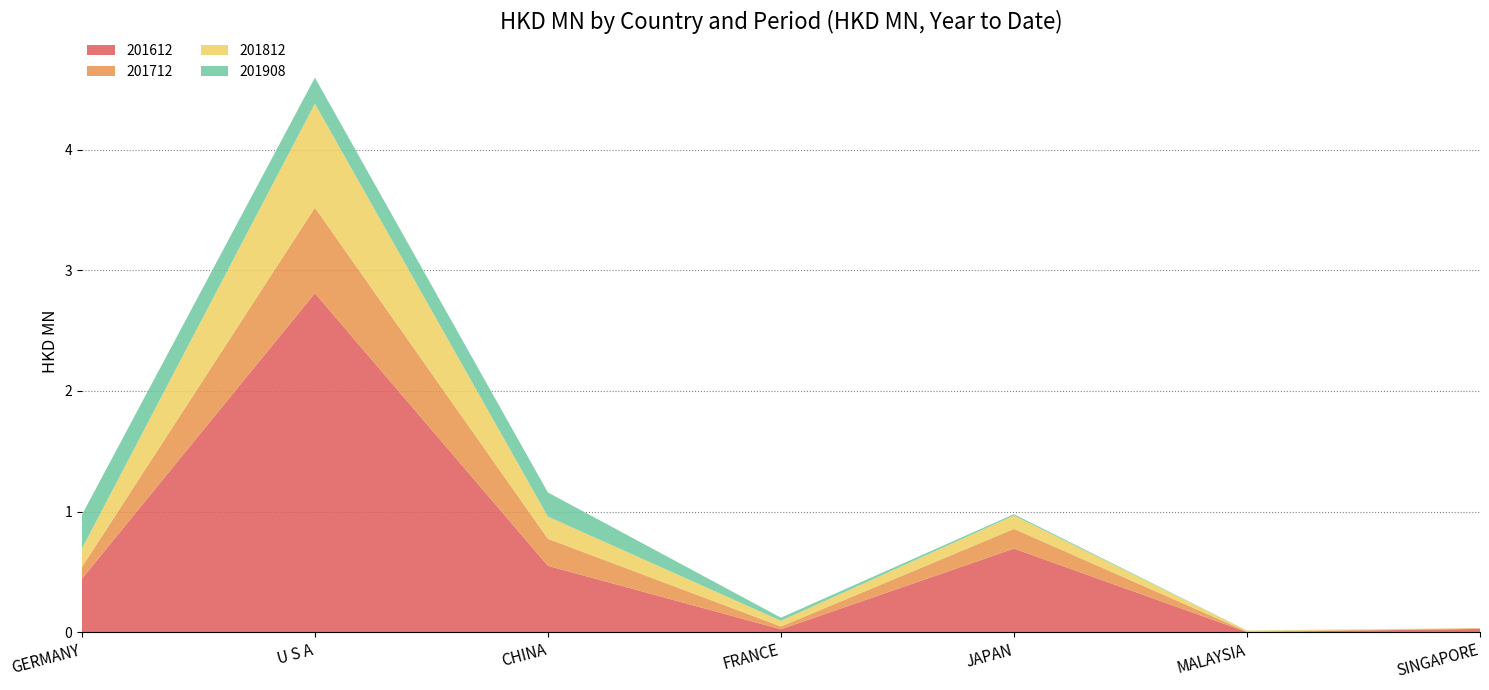

Reading left to right, list all the values displayed in this chart.

201612: GERMANY=0.4	U S A=2.8	CHINA=0.6	FRANCE=0.0	JAPAN=0.7	MALAYSIA=0.0	SINGAPORE=0.0
201712: GERMANY=0.1	U S A=0.7	CHINA=0.2	FRANCE=0.0	JAPAN=0.2	MALAYSIA=0.0	SINGAPORE=0.0
201812: GERMANY=0.2	U S A=0.9	CHINA=0.2	FRANCE=0.0	JAPAN=0.1	MALAYSIA=0.0	SINGAPORE=0.0
201908: GERMANY=0.3	U S A=0.2	CHINA=0.2	FRANCE=0.0	JAPAN=0.0	MALAYSIA=0.0	SINGAPORE=0.0